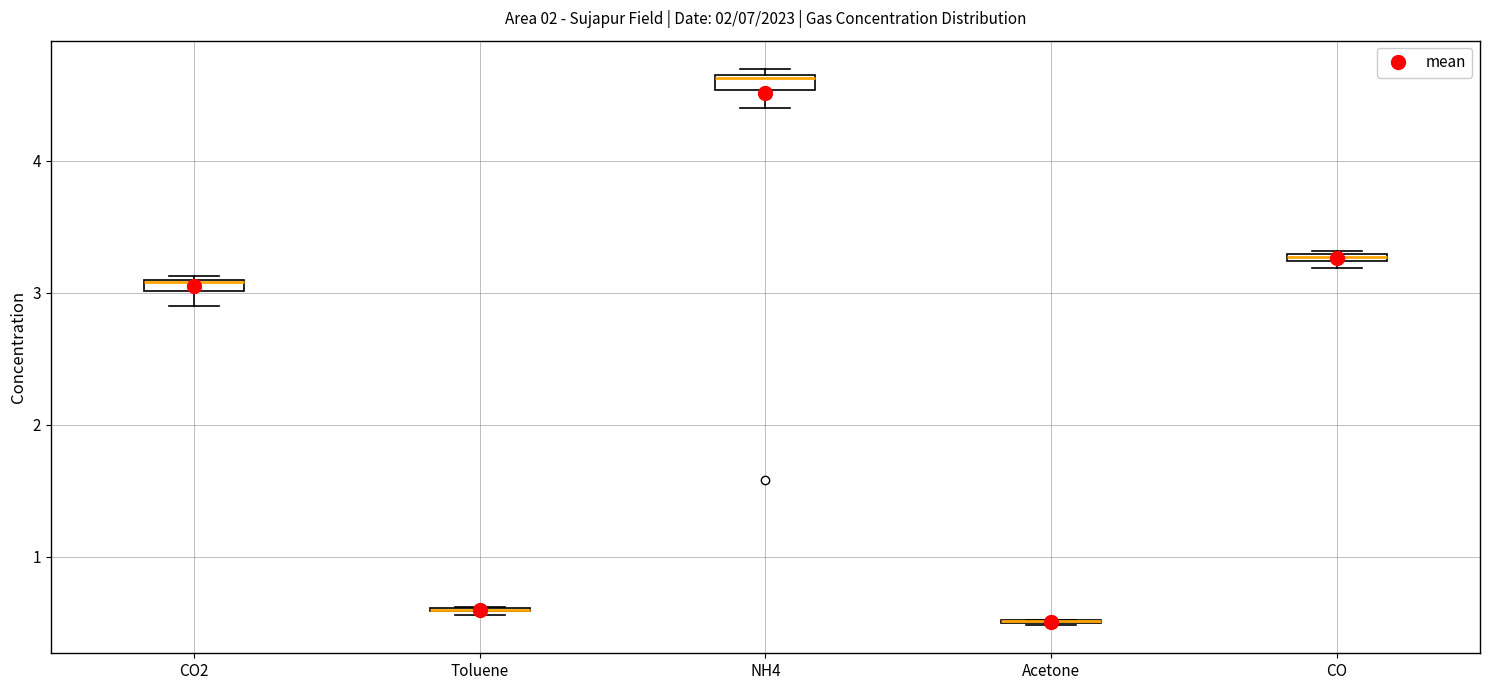

Where is the lower edge of the box for CO on the y-axis? The values are not printed on the chart, so give them approximately, as read against the axis.

3.2